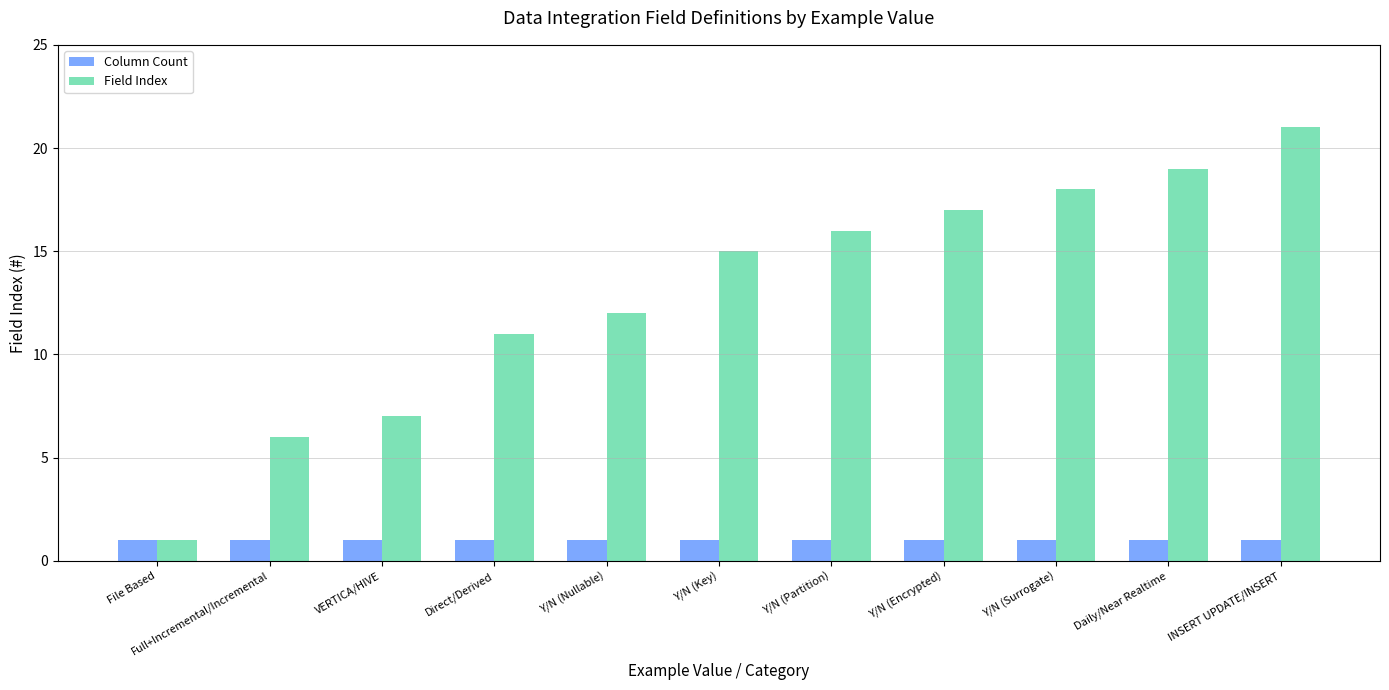

Which category has the highest value across all series?

INSERT UPDATE/INSERT